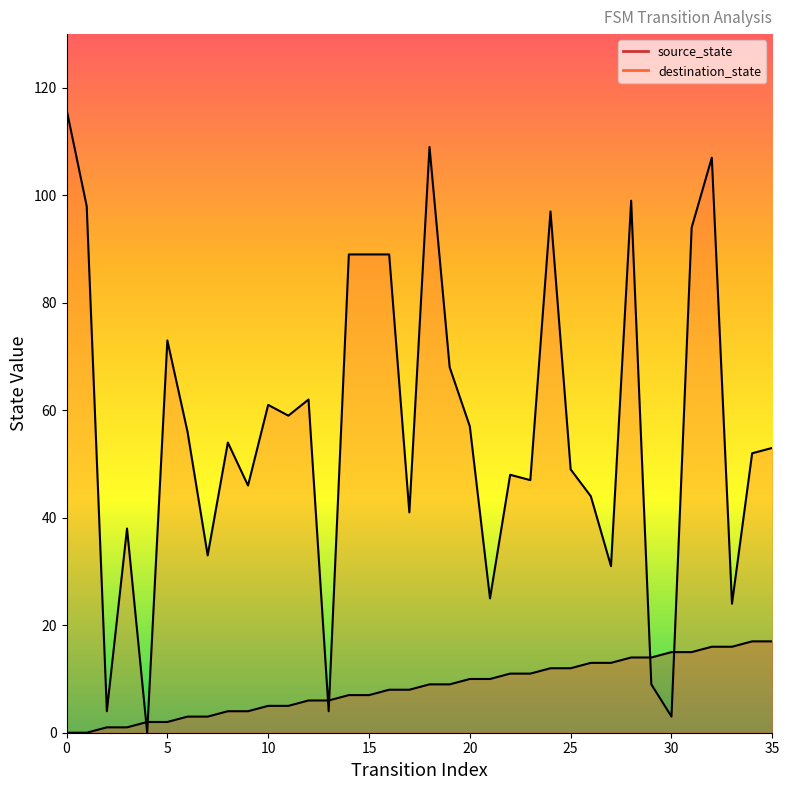

How many values in the destination_state series exceed 54?

17